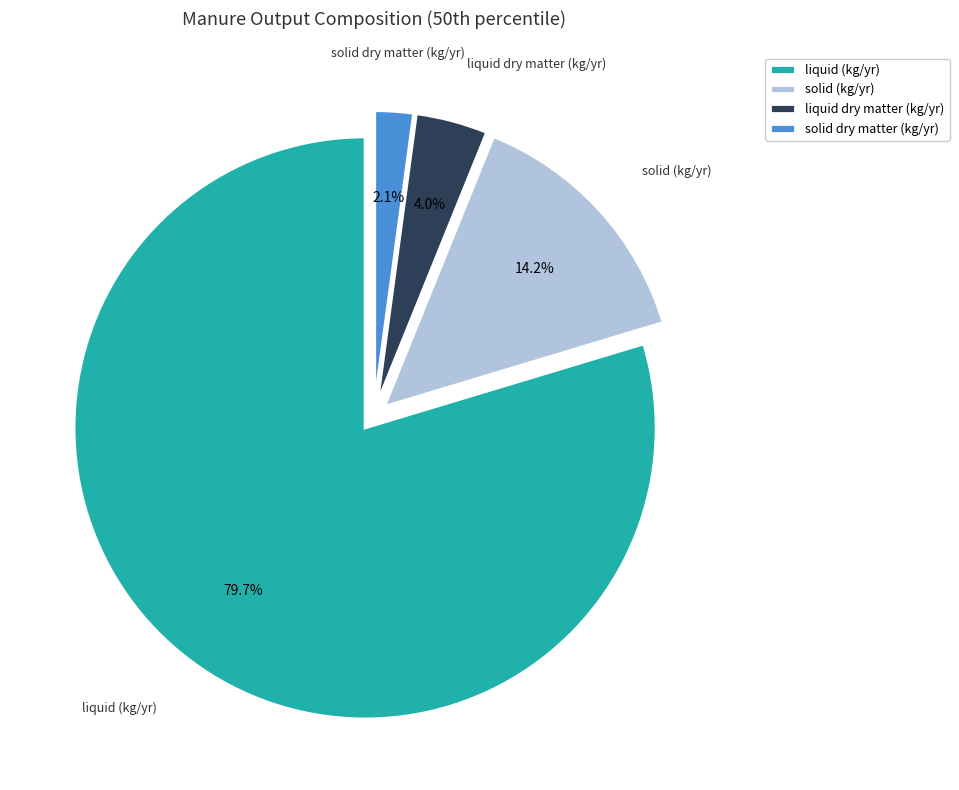

Does any single category account for the majority?

Yes